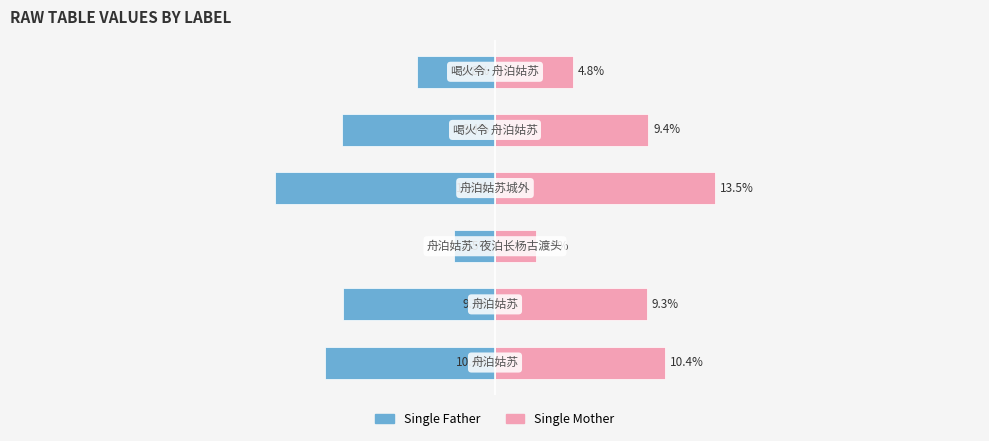

How many data points in Single Mother are less than 9?

2